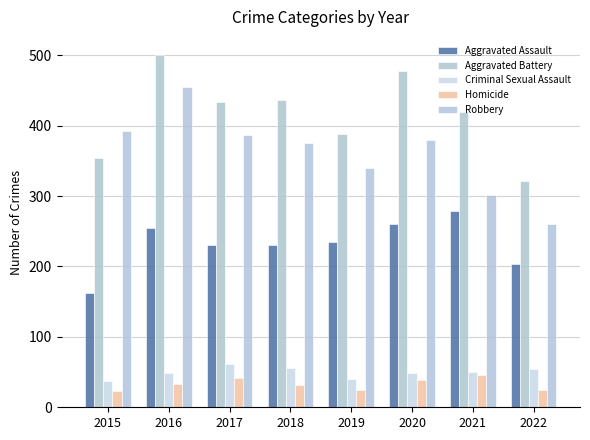

What is the average value of the Aggravated Assault series?

232